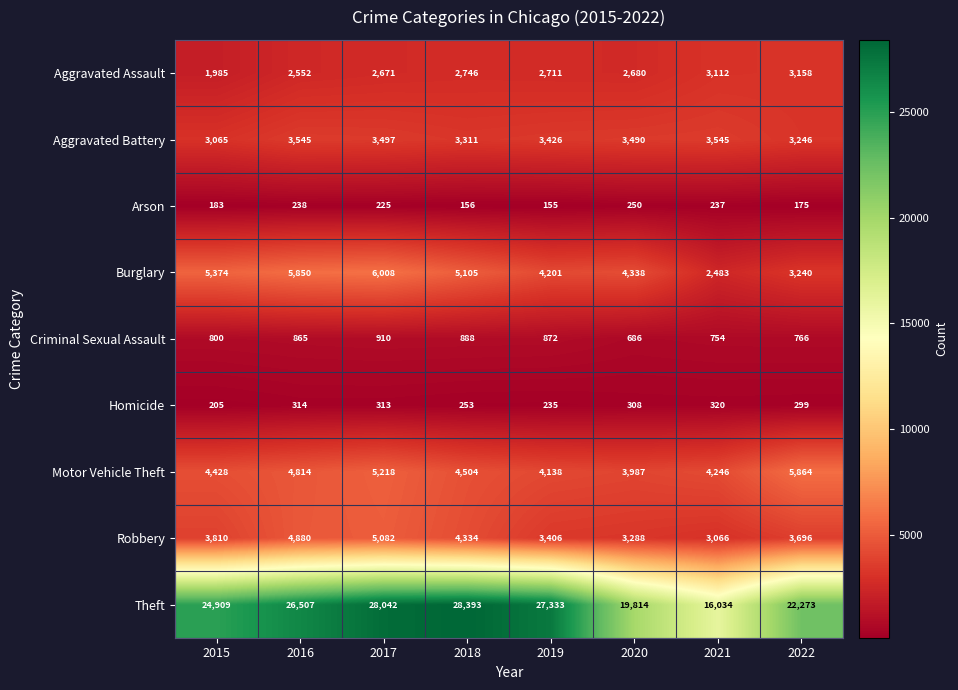

What is the minimum value shown in the chart?

155